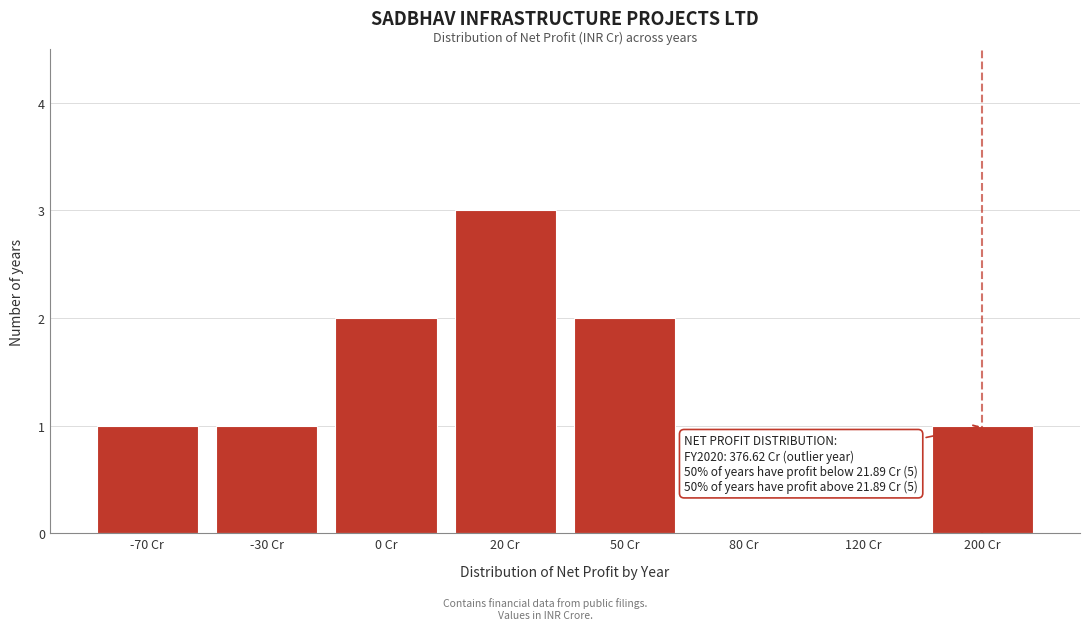

Reading left to right, list all the values displayed in this chart.

-70 Cr=1	-30 Cr=1	0 Cr=2	20 Cr=3	50 Cr=2	80 Cr=0	120 Cr=0	200 Cr=1